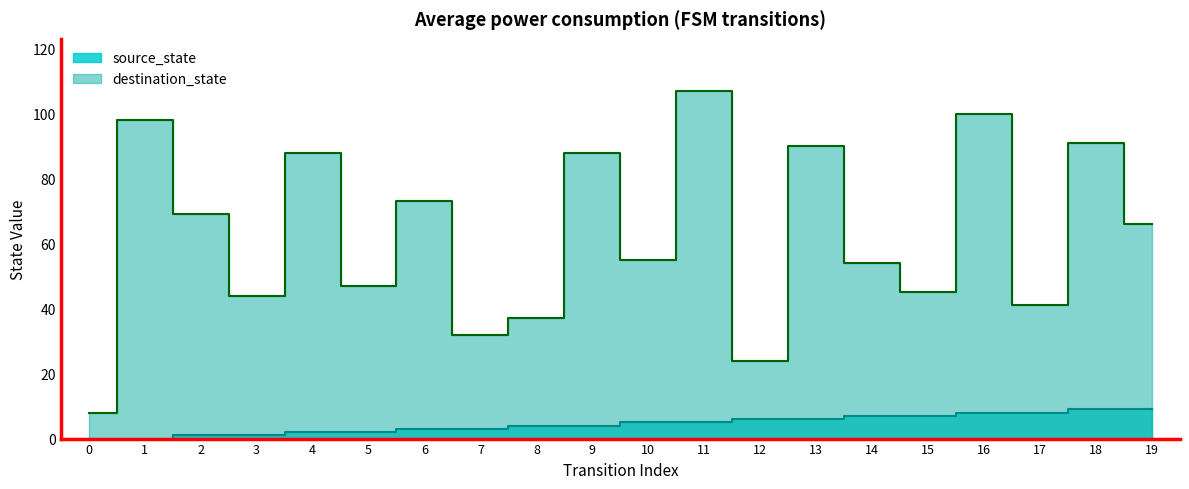

What is the total value across all series at 14?

61